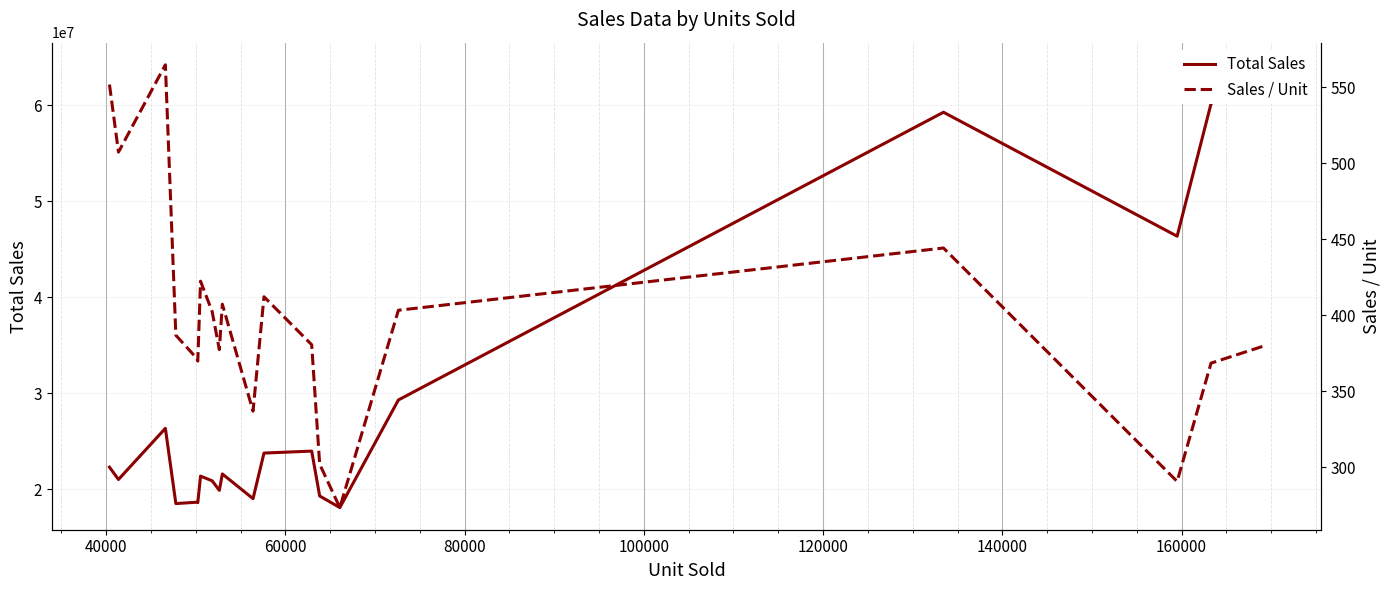

The value of Sales / Unit at 140000 is 278.3. True or false?

False